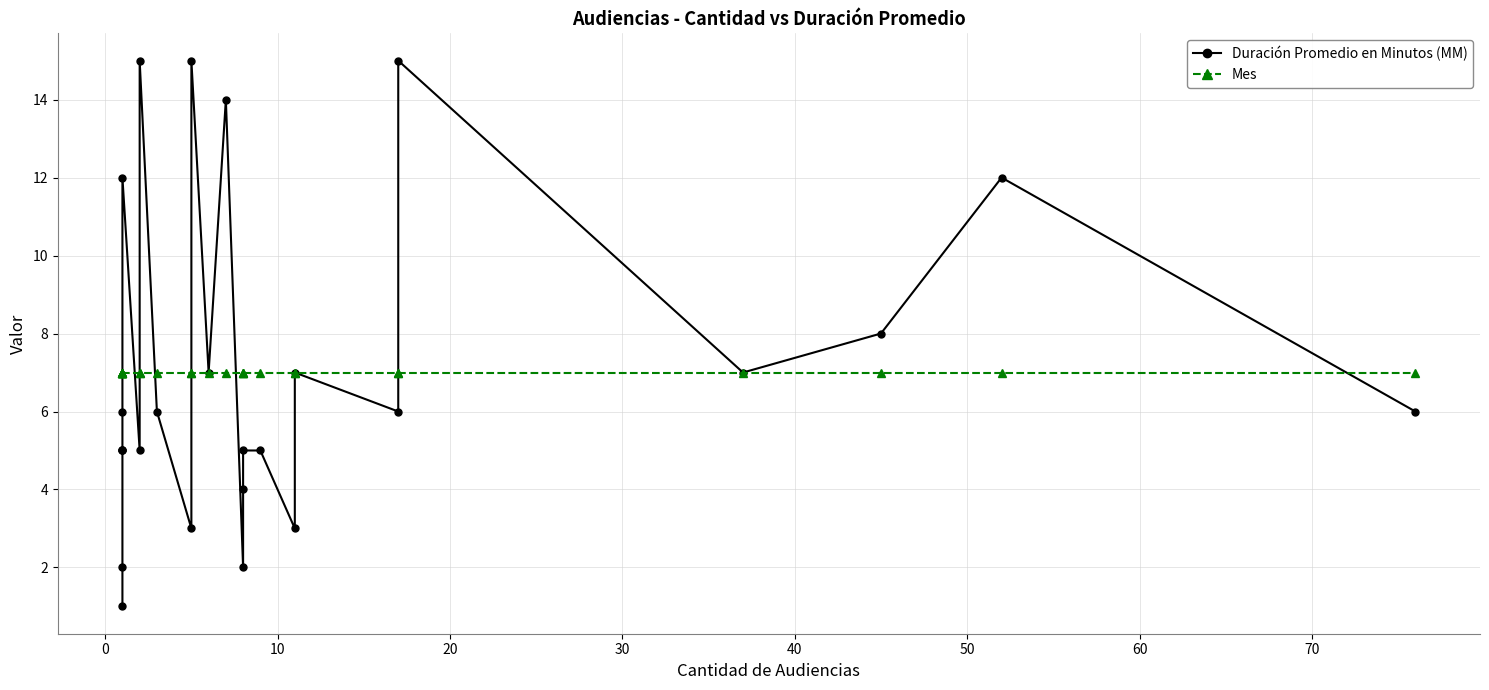

What is the minimum value for Mes?

7